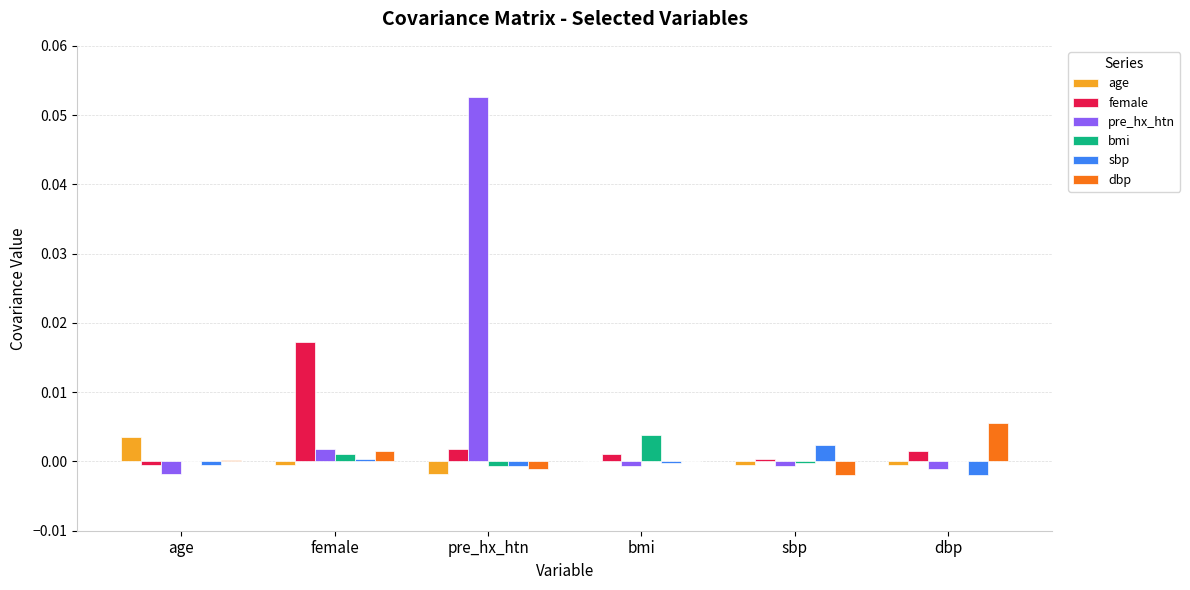

At which label does pre_hx_htn reach its peak?

pre_hx_htn